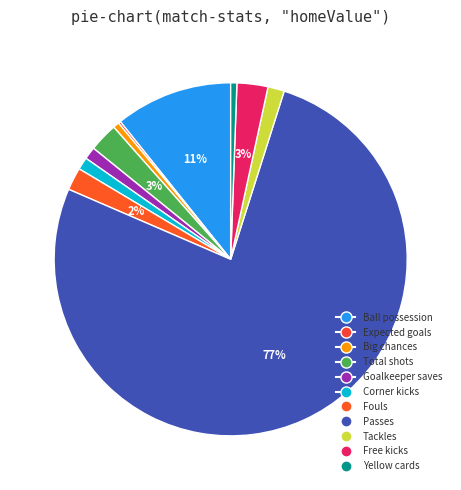

What portion of the pie excludes Free kicks?

97.2%